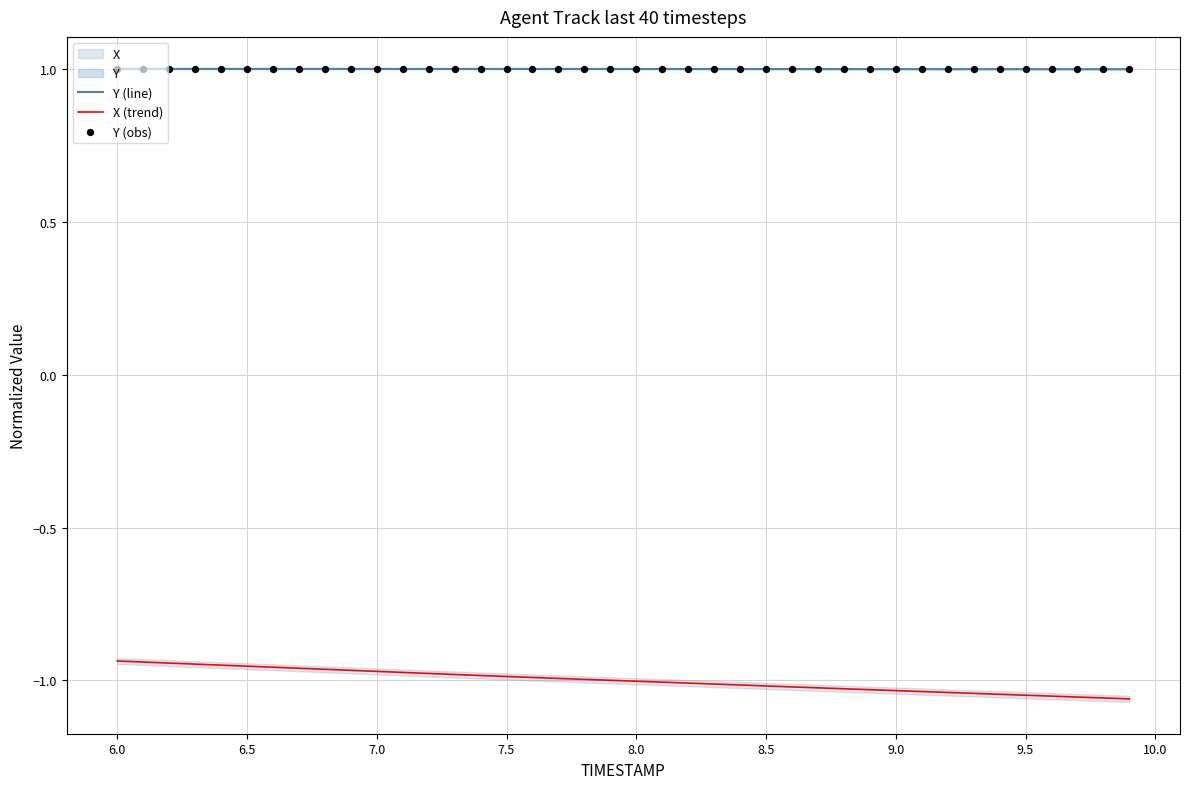

Which series has the largest total across all categories?

Y (line)